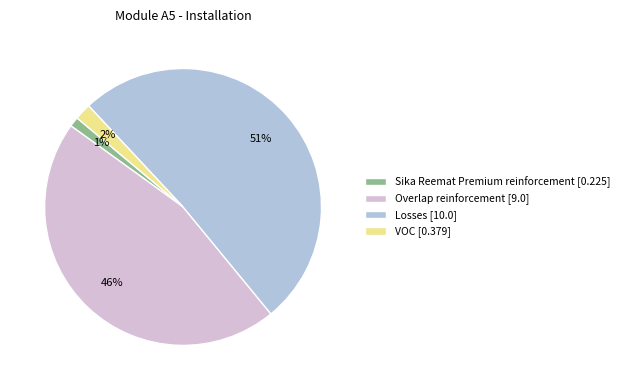

What is the majority slice?

Losses